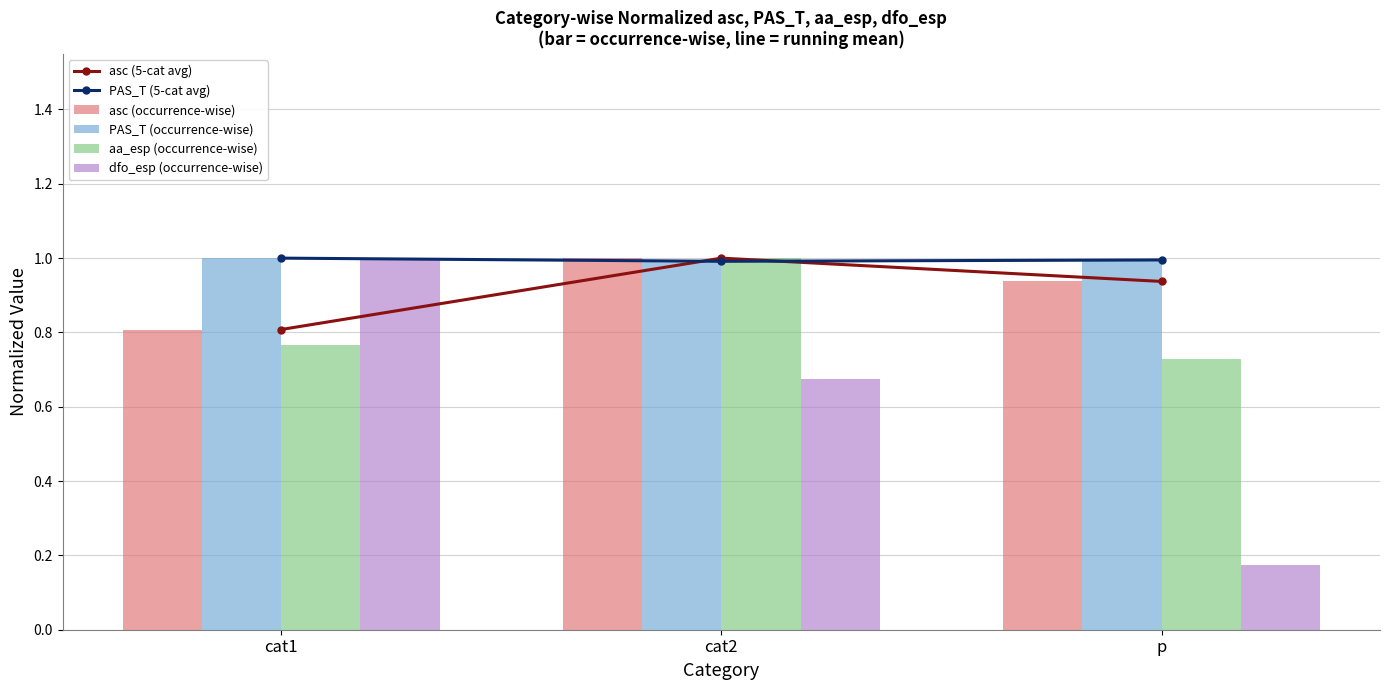

Reading left to right, what are all the values shown in this chart?

asc (5-cat avg): cat1=0.8	cat2=1.0	p=0.9
PAS_T (5-cat avg): cat1=1.0	cat2=1.0	p=1.0
asc (occurrence-wise): cat1=0.8	cat2=1.0	p=0.9
PAS_T (occurrence-wise): cat1=1.0	cat2=1.0	p=1.0
aa_esp (occurrence-wise): cat1=0.8	cat2=1.0	p=0.7
dfo_esp (occurrence-wise): cat1=1.0	cat2=0.7	p=0.2